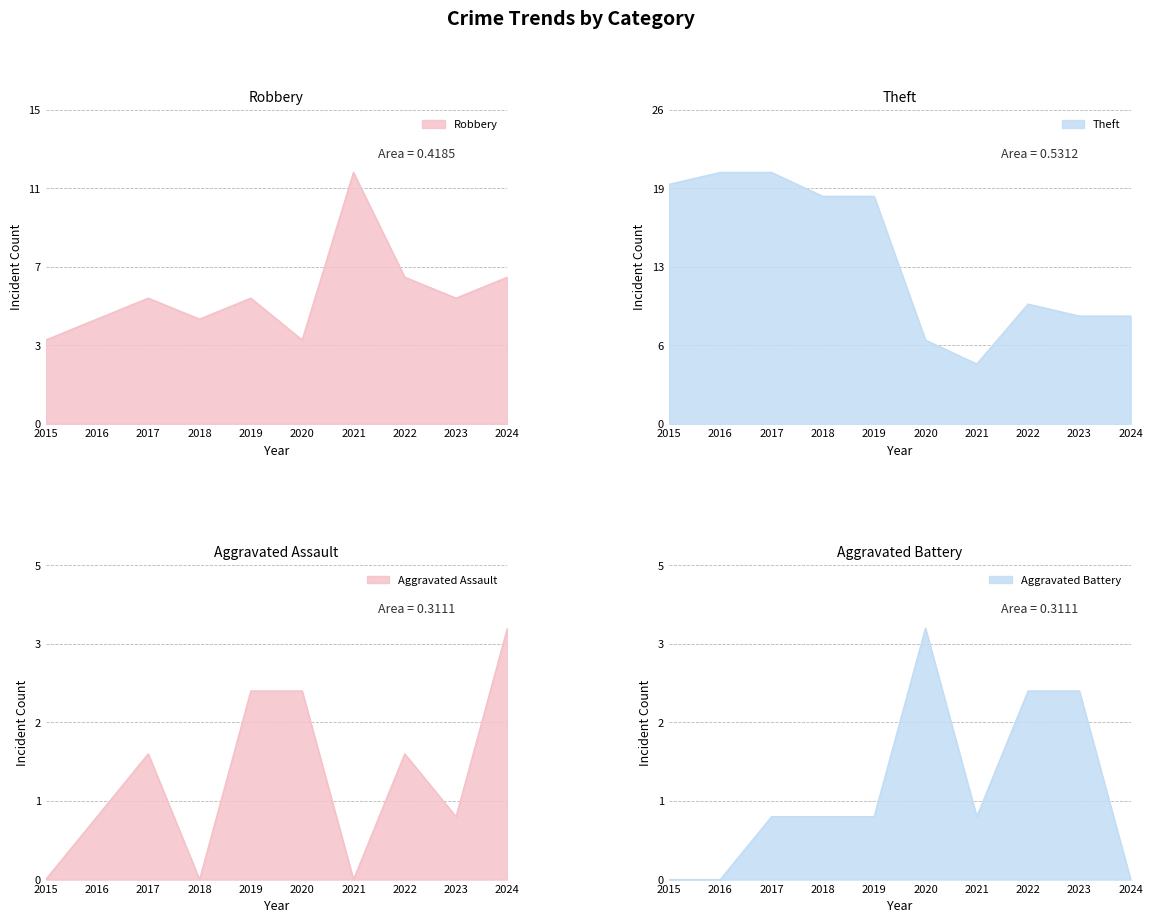

At which label does Aggravated Battery reach its peak?

2020